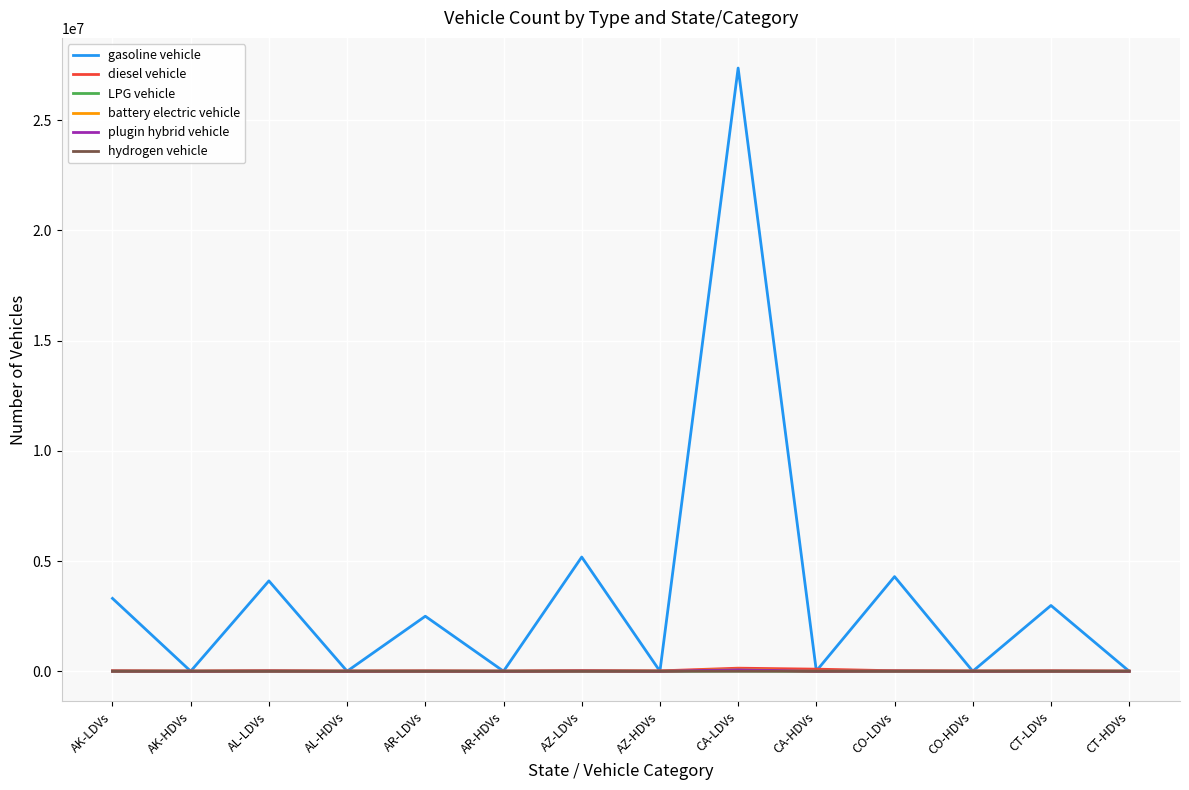

At how many categories does at least one series exceed 15816652?

1